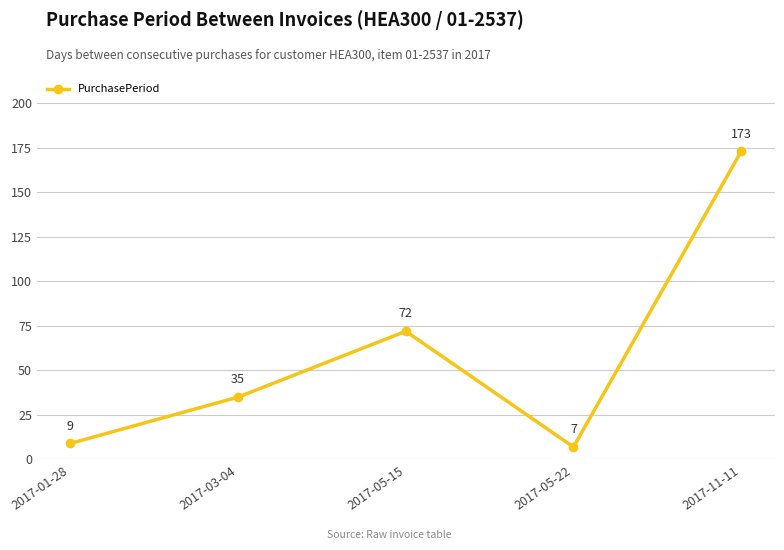

Reading left to right, what are all the values shown in this chart?

2017-01-28=9	2017-03-04=35	2017-05-15=72	2017-05-22=7	2017-11-11=173